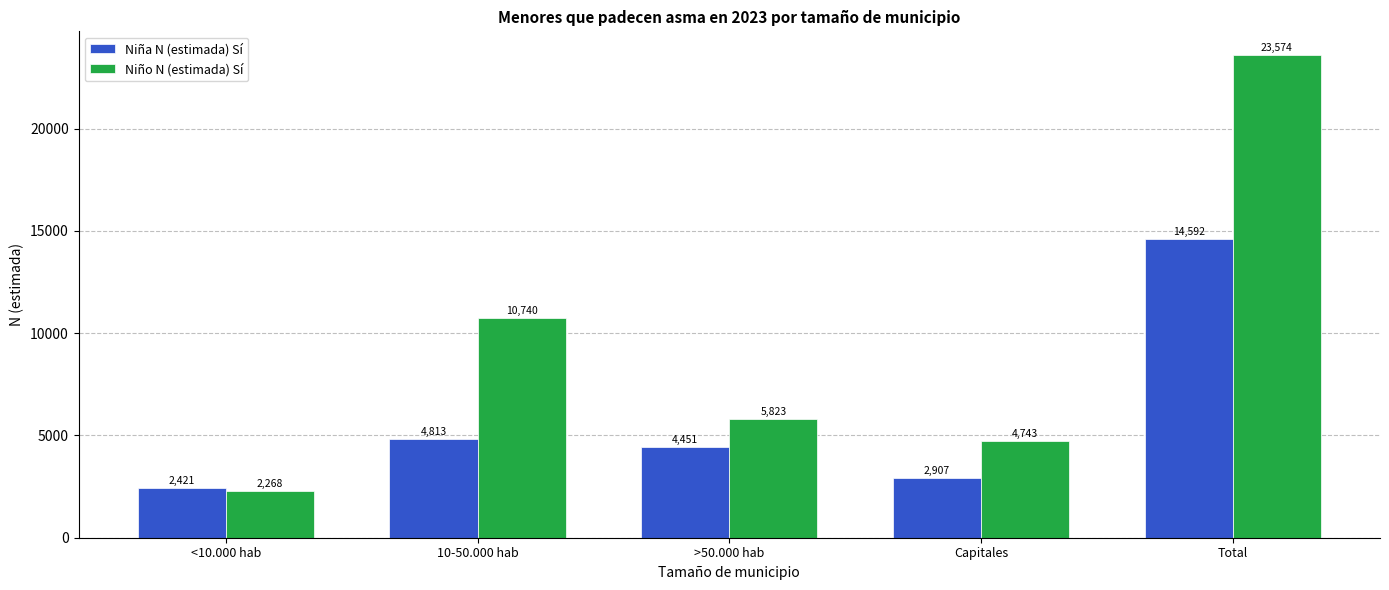

How many groups of bars are there?

5